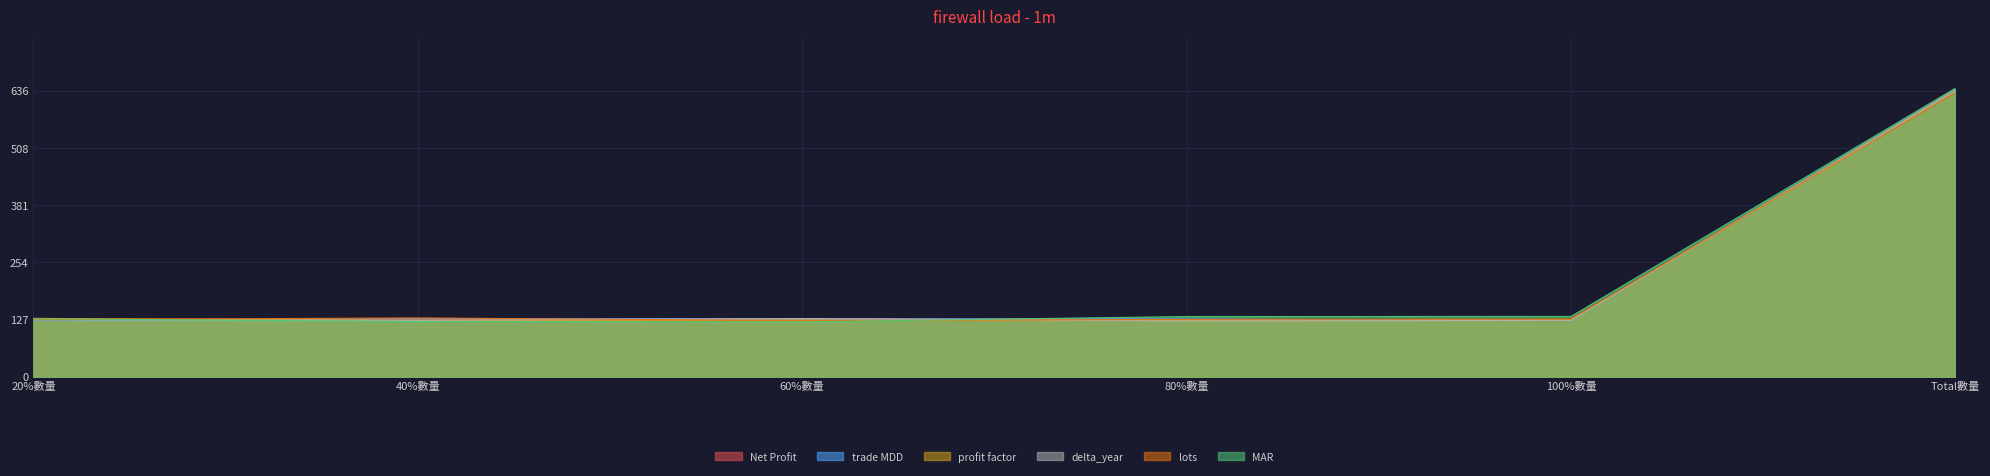

How many times do profit factor and MAR cross each other?

2